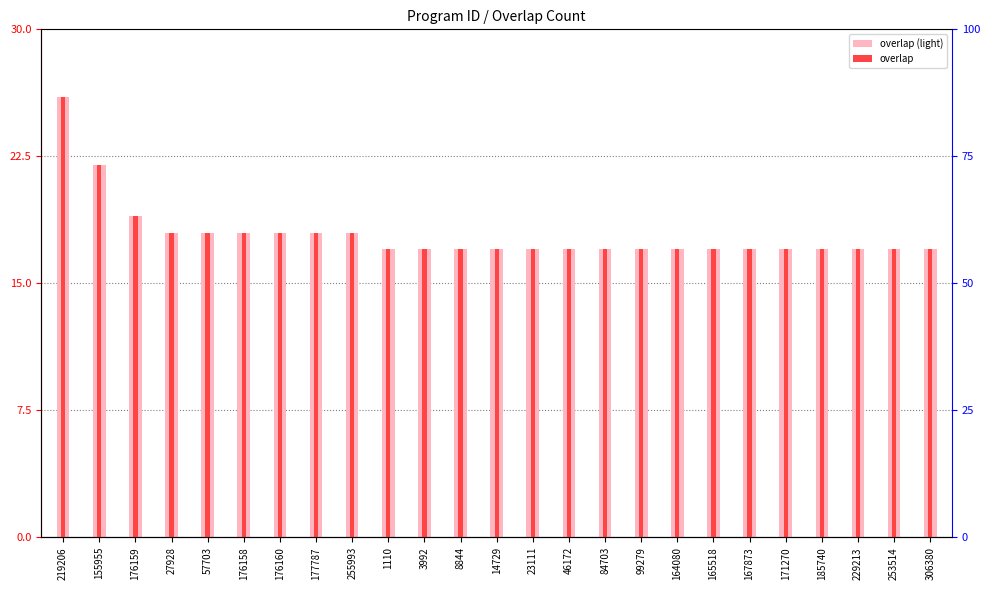

Is it true that overlap equals 18 at 176158?

True